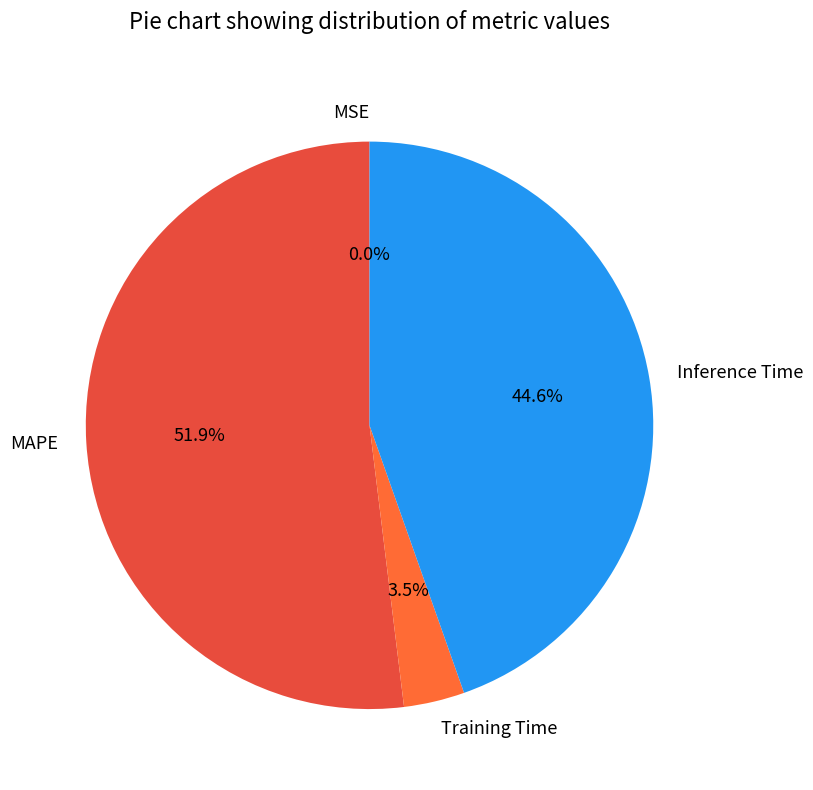

Is the sum of Training Time and MAPE greater than half?

Yes